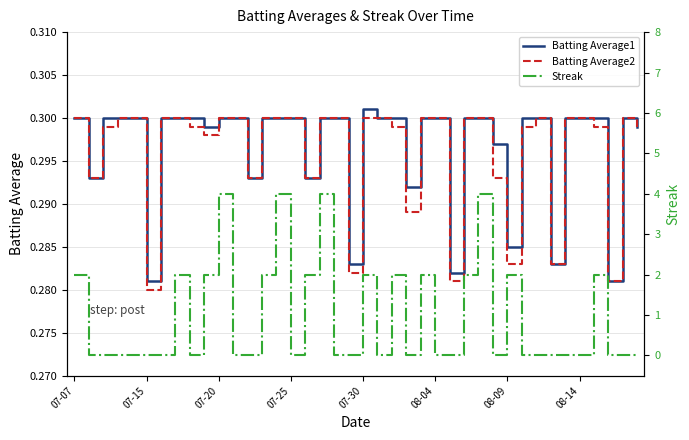

The value of Batting Average2 at 36 is 0.5. True or false?

False